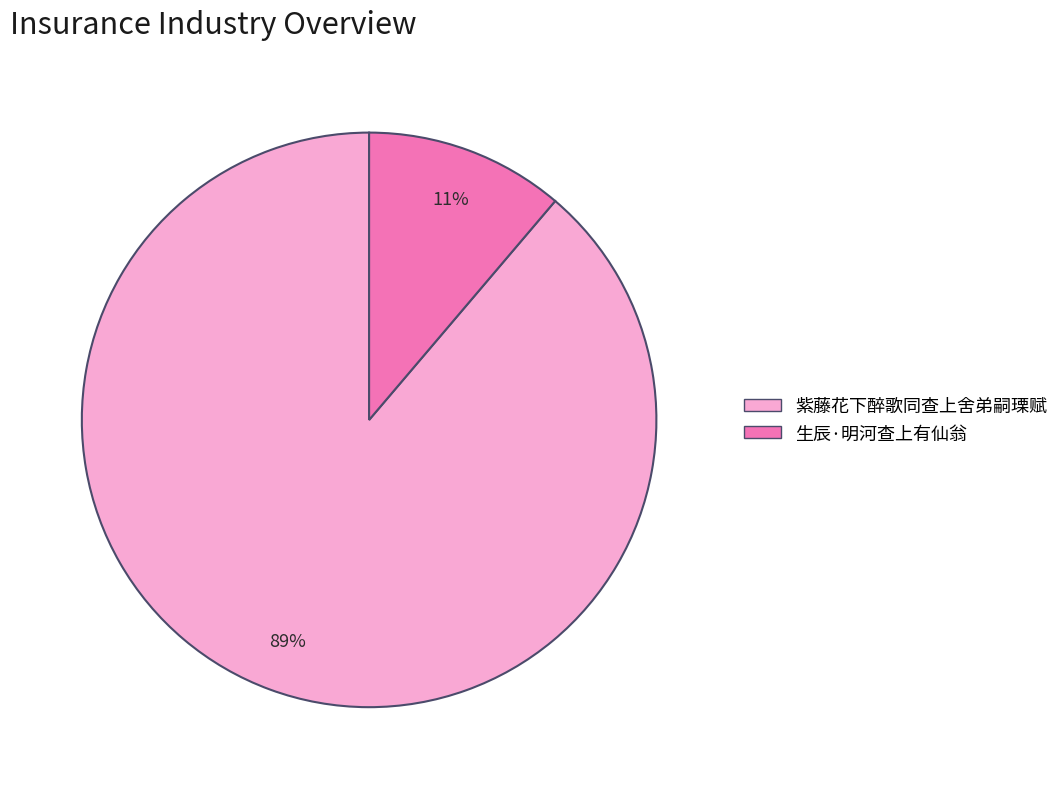

Rank the categories by value from highest to lowest.

紫藤花下醉歌同查上舍弟嗣瑮赋, 生辰·明河查上有仙翁